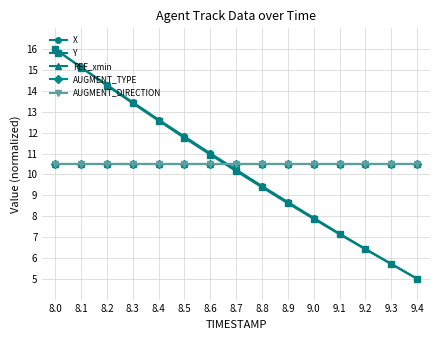

What is the spread (max minus min) of values at 8.9?

1.9